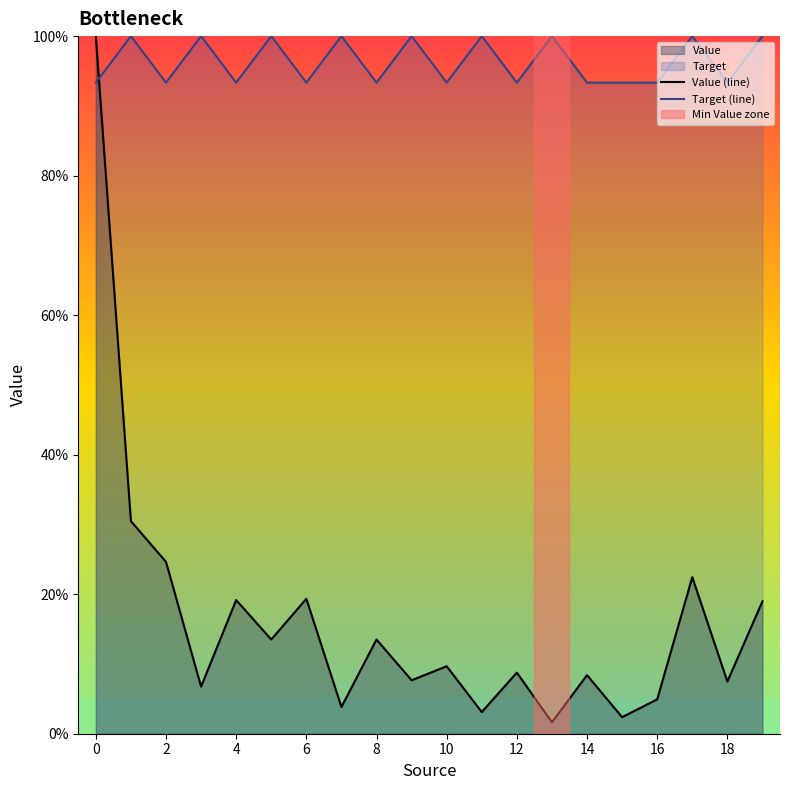

What is the difference between the second highest and second lowest values in the Value (line) series?

28.1